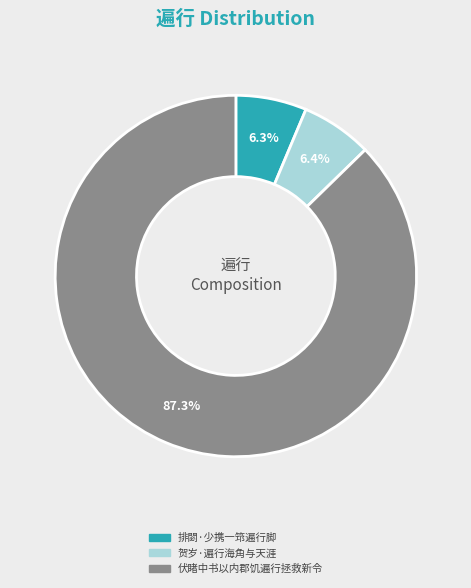

Is there any slice that represents more than half of the pie?

Yes